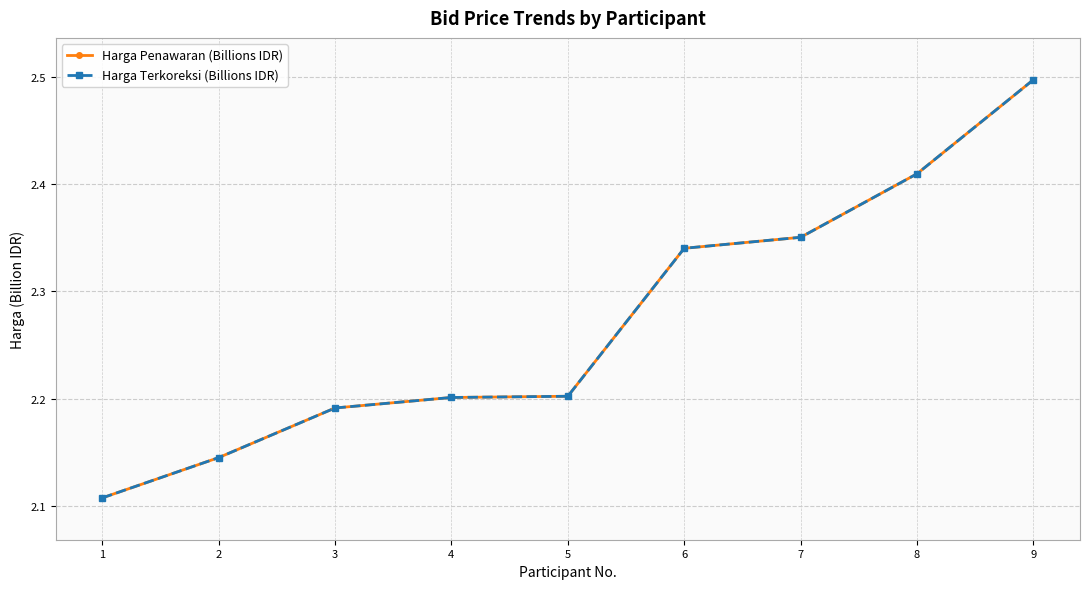

Is this an area chart (filled region under the line)?

No